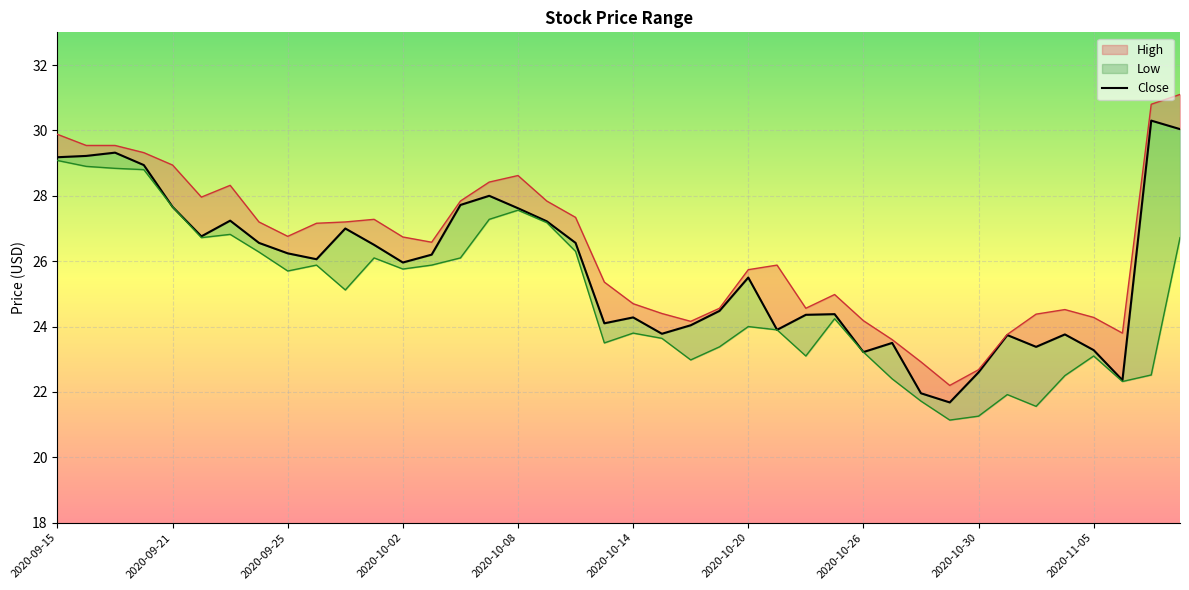

What is the average value?

25.7